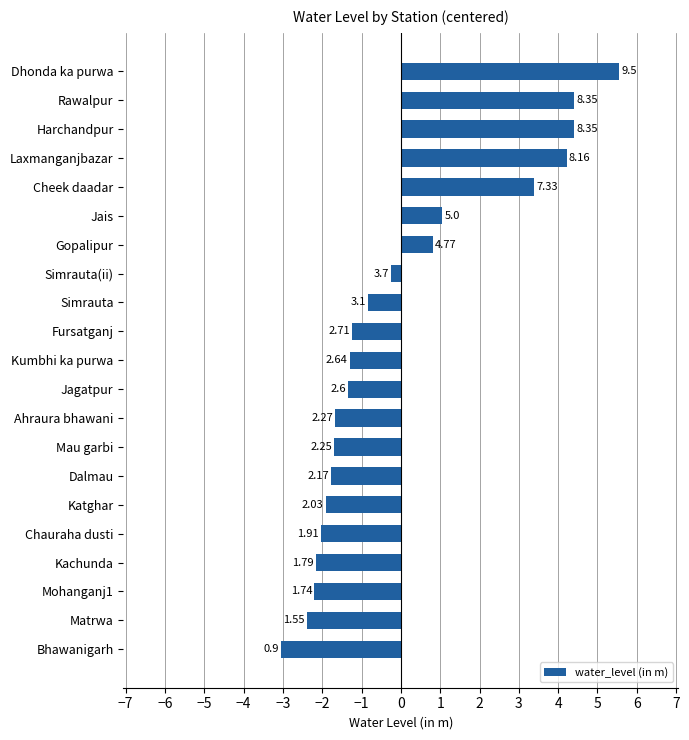

Are the bars horizontal?

Yes